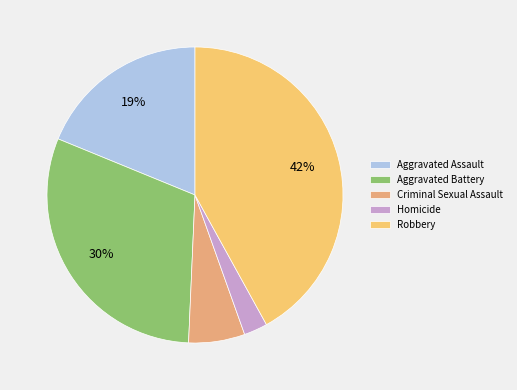

Is there a majority slice in this chart?

No